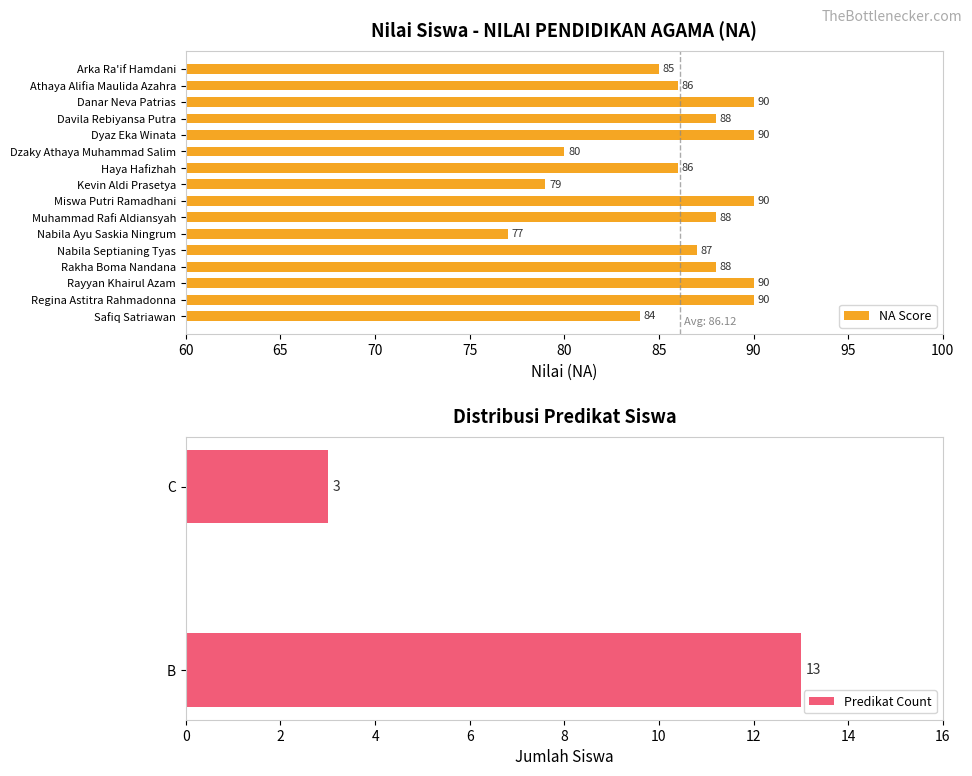

Count the number of values greater than 88.

5